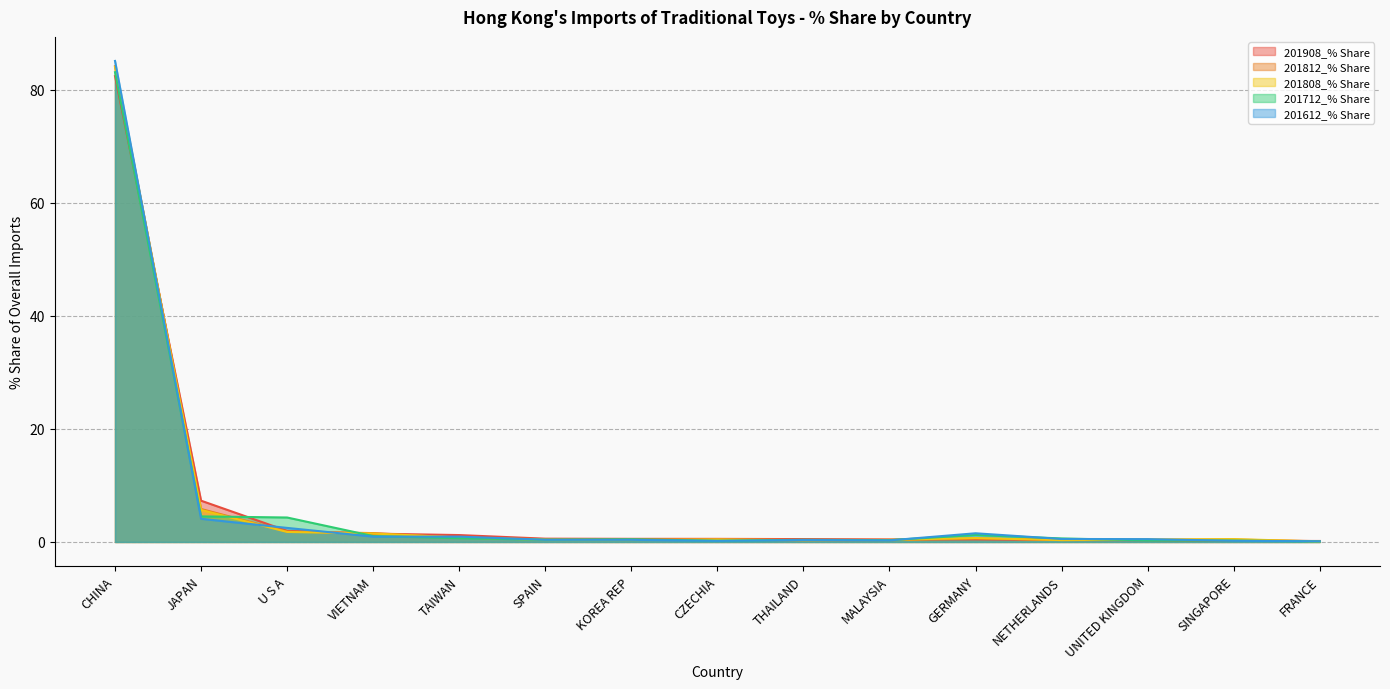

Does the chart display data point markers on the line(s)?

No